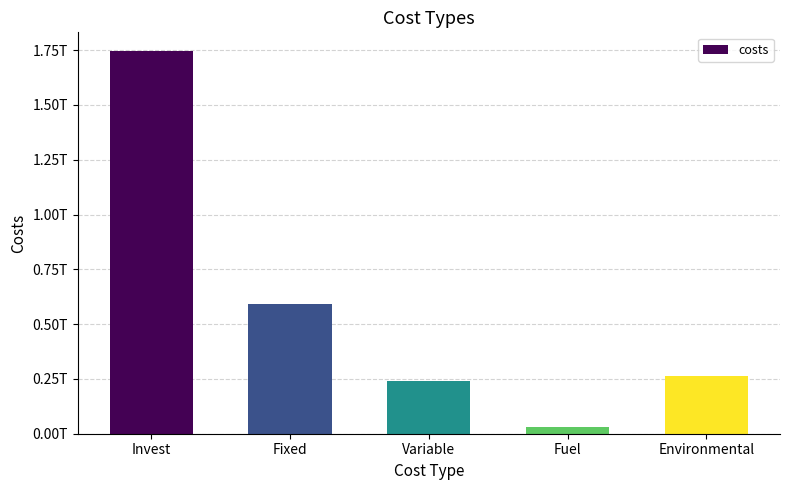

Does the chart contain any negative values?

No